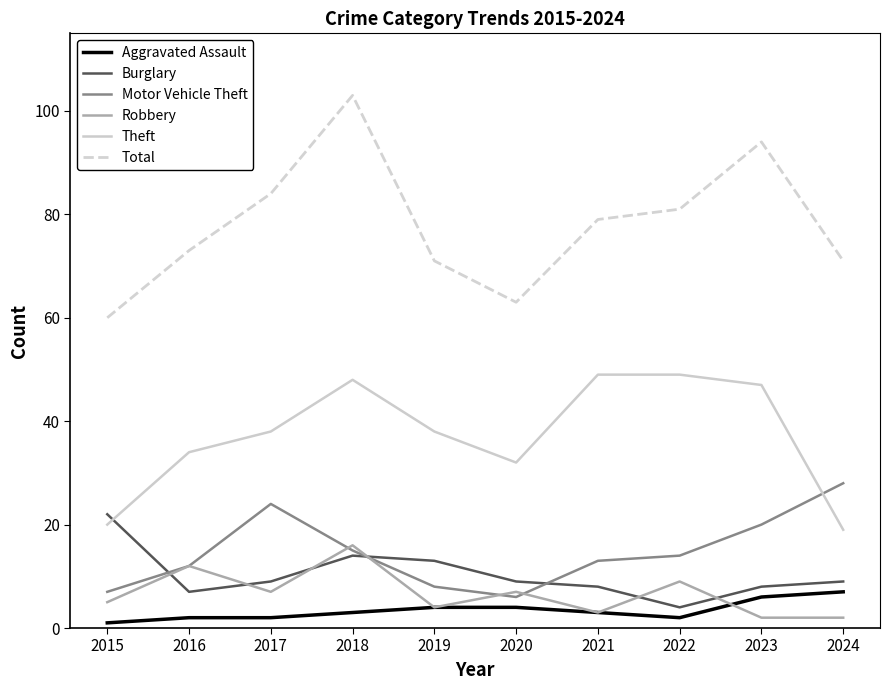

Count the number of categories in the chart.

10